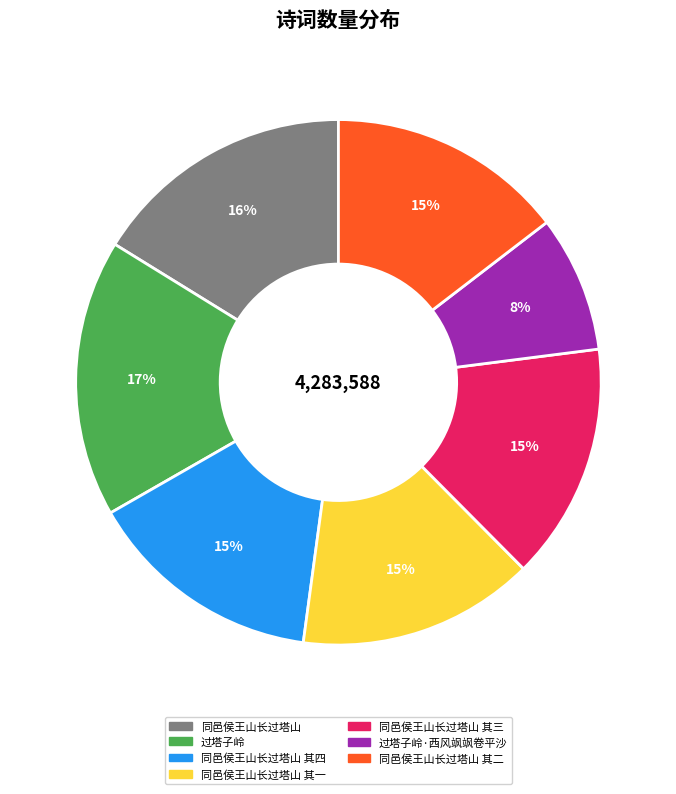

To the nearest percent, what is the difference between the largest and smallest slice percentages?

9%